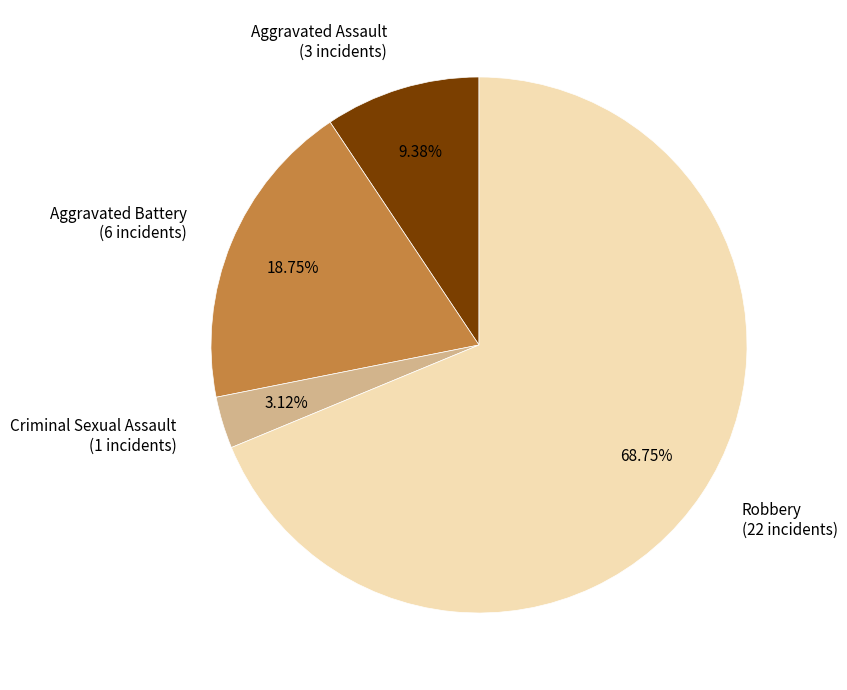

To the nearest percent, what is the difference between the Criminal Sexual Assault and Aggravated Assault slice percentages?

6%